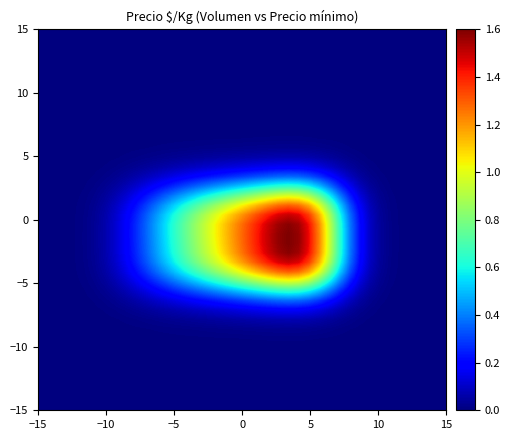

How many distinct data groups are displayed?

40